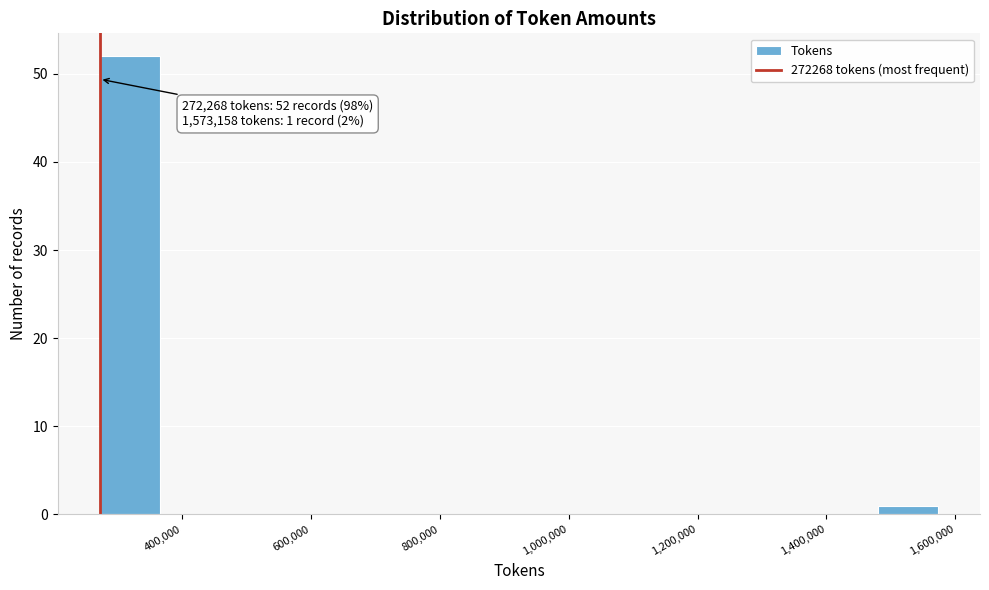

Which range on the x-axis has the tallest bar?

280000 to 360000